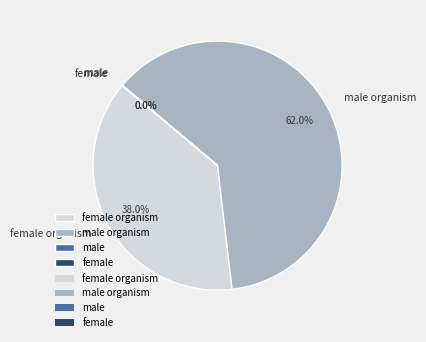

Is there a majority slice in this chart?

Yes